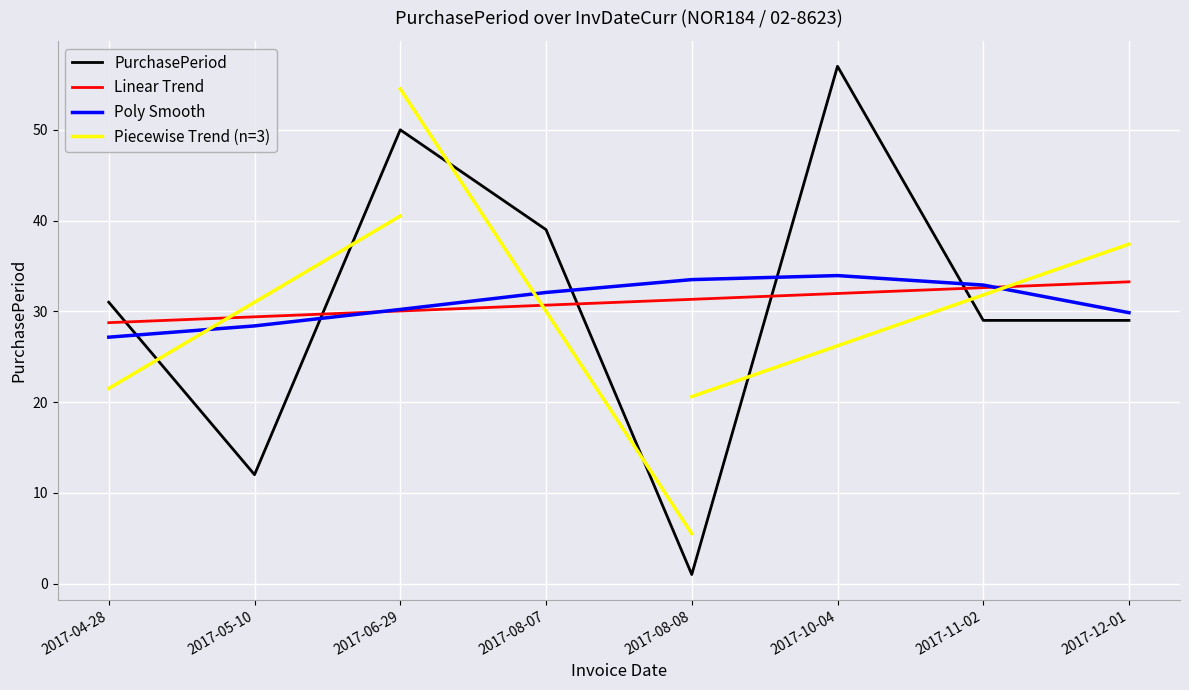

What is the difference between the second highest and minimum values?

49